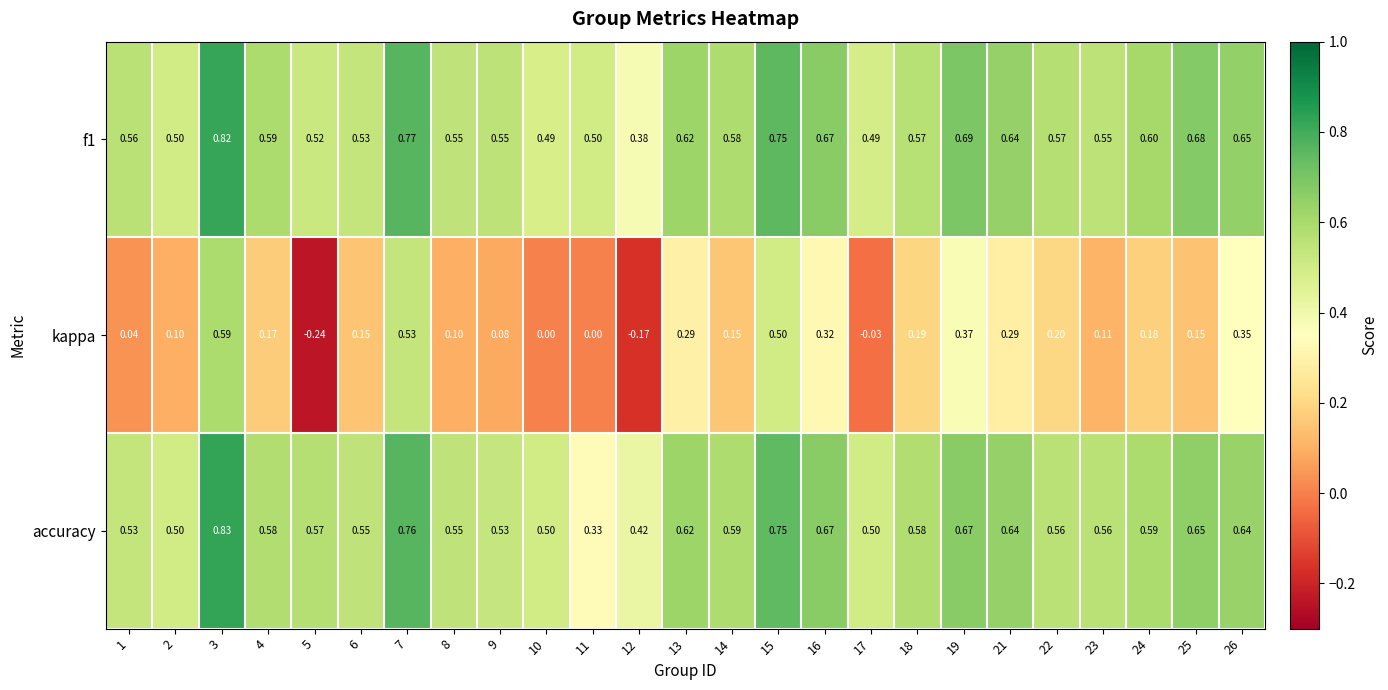

Which series changed the most between 2 and 26?

kappa